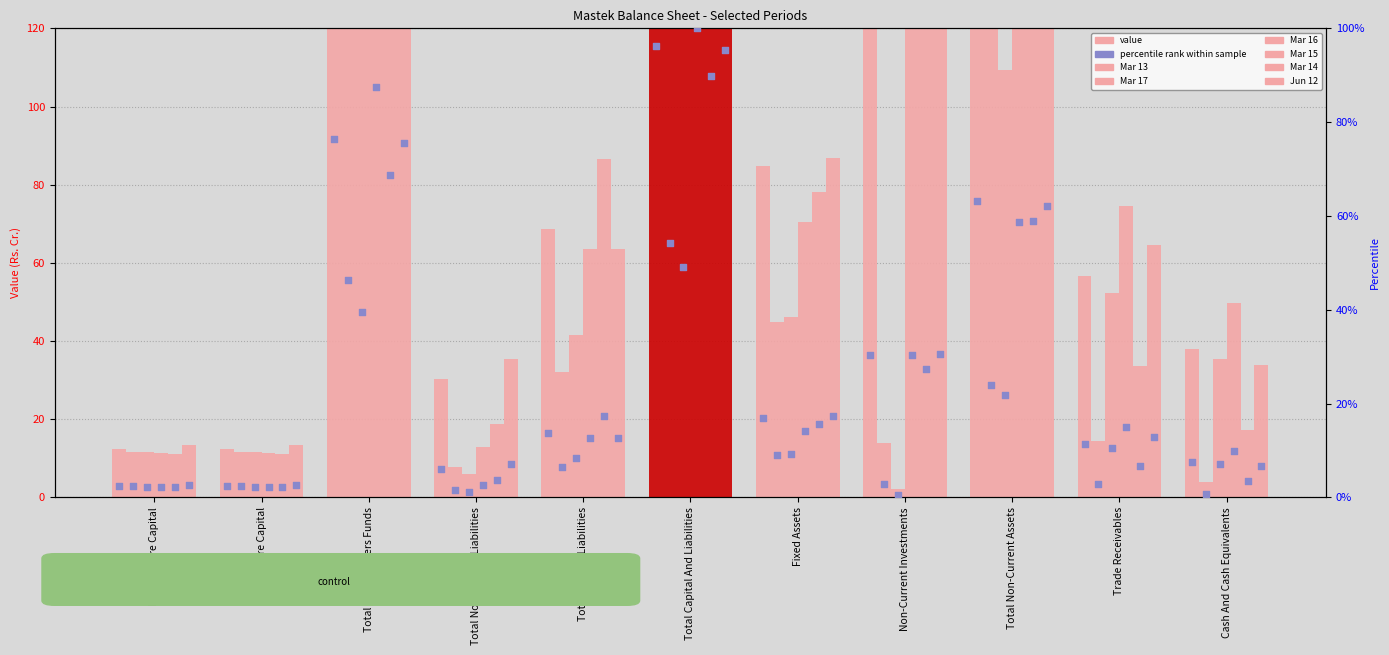

Which series reaches the maximum Y coordinate?

Mar 15